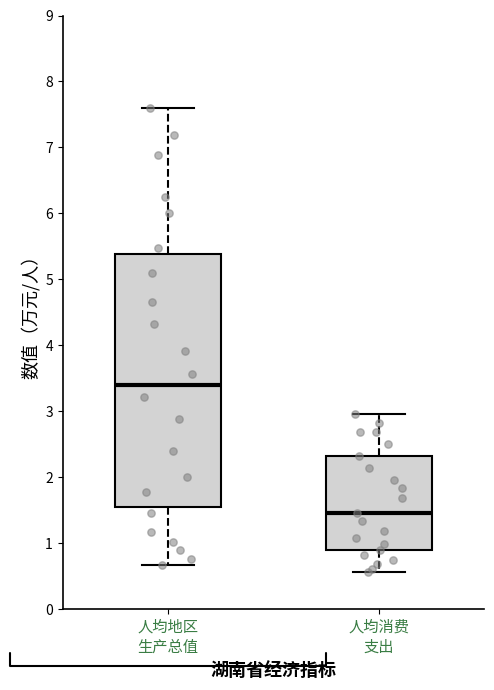

Comparing the boxes themselves (not the whiskers), which one is the tallest?

人均地区 生产总值